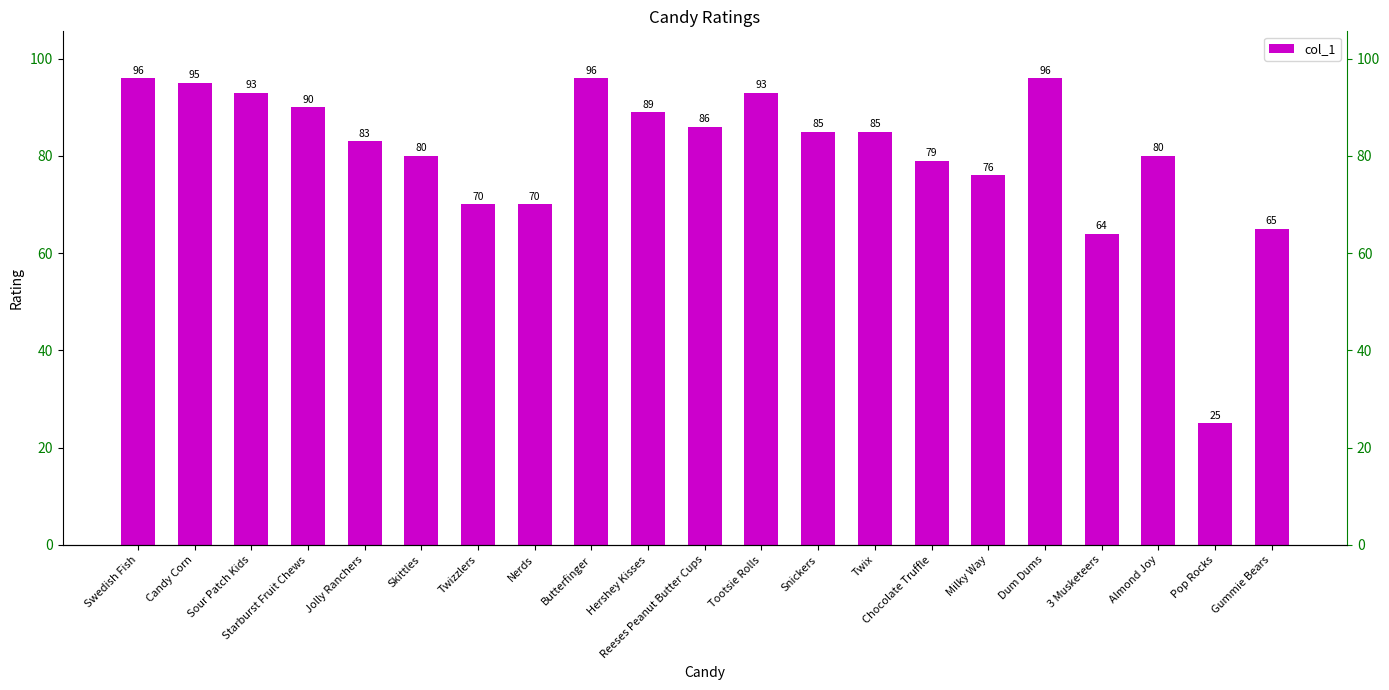

The value at Chocolate Truffle is 79. True or false?

True